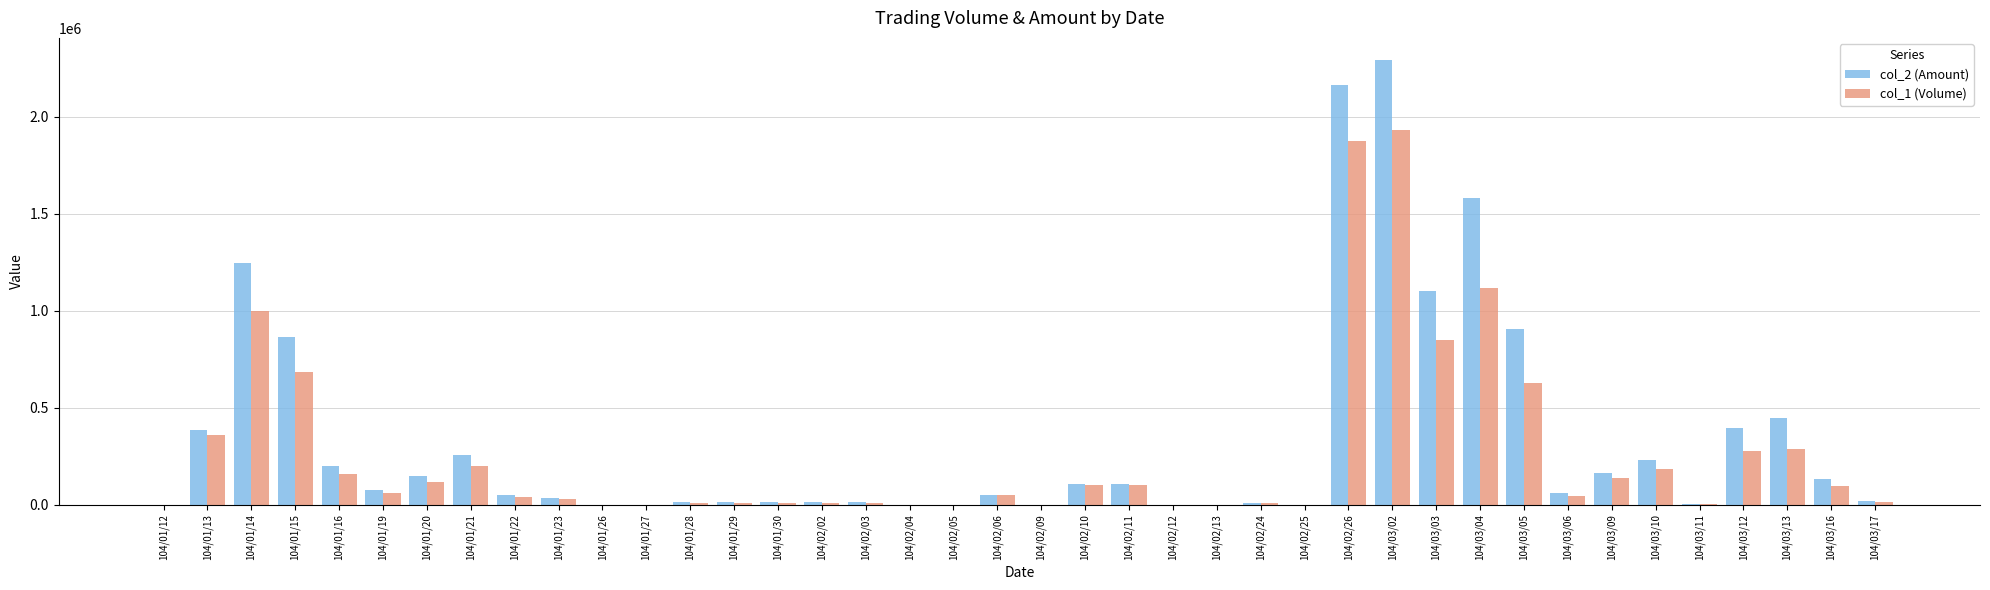

Between 104/01/26 and 104/03/03, which series saw the biggest shift?

col_2 (Amount)